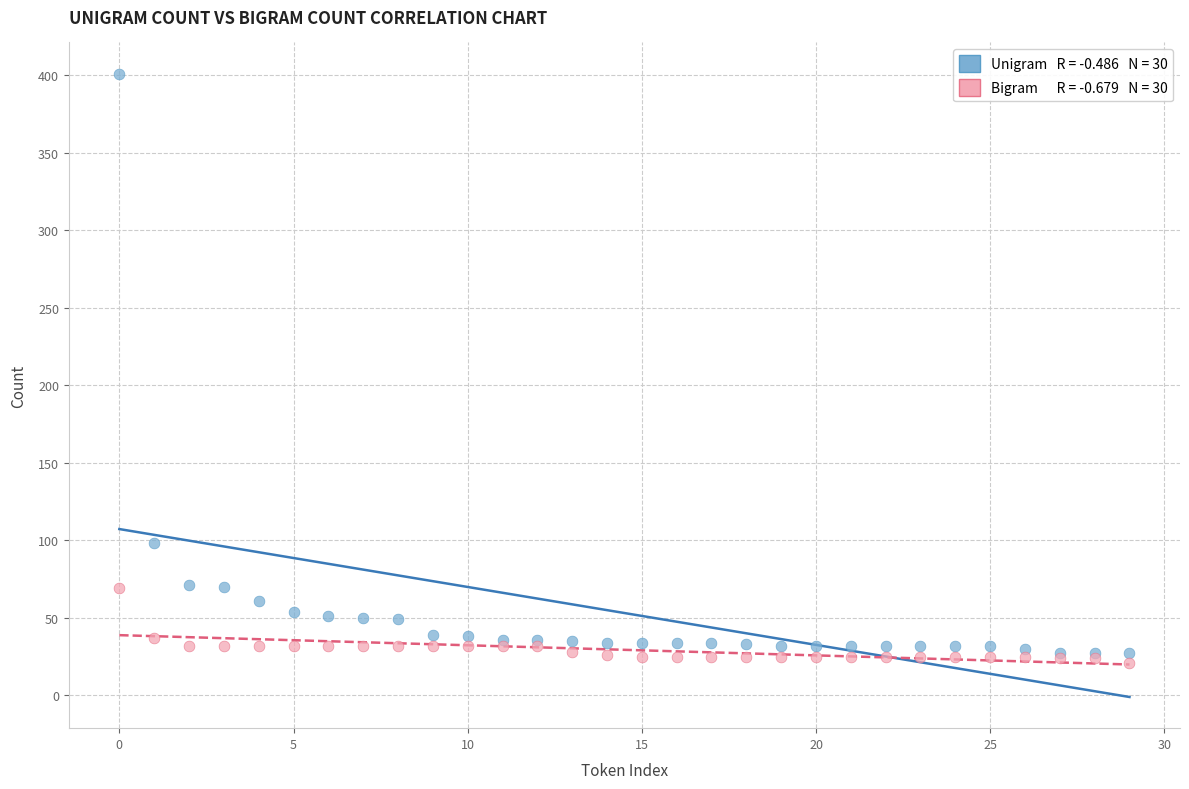

Across all series, what Y value is closest to 211?

98